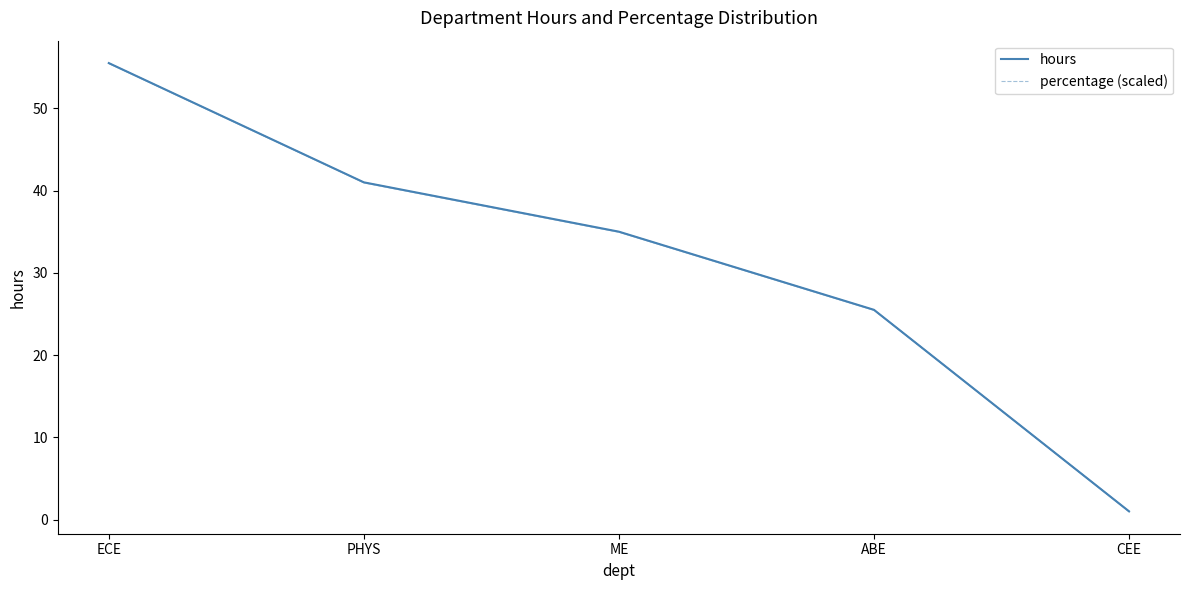

Which series has the largest total across all categories?

hours